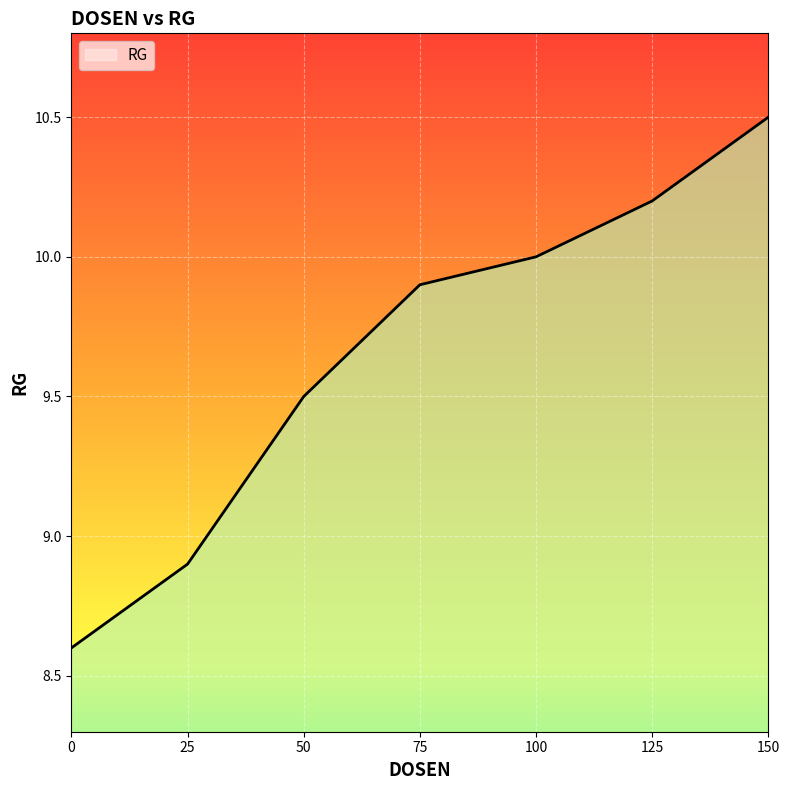

What is the difference between the second highest and second lowest values?

1.3